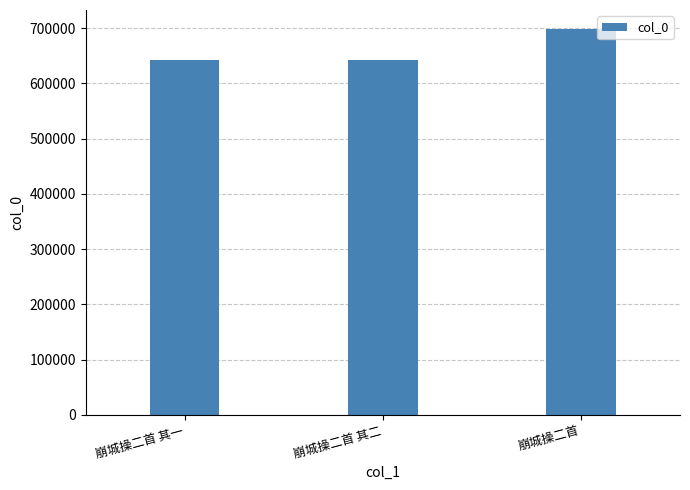

What is the label of the 1st bar from the left?

崩城操二首 其一